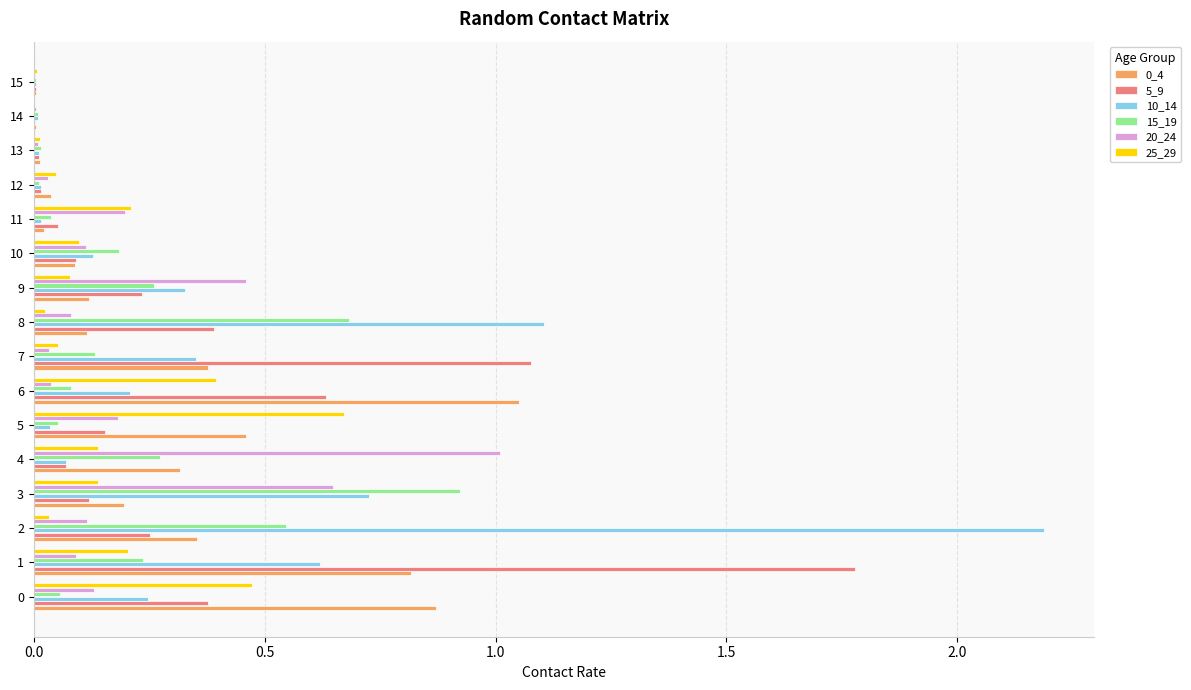

What is the sum of all 0_4 values?

4.8